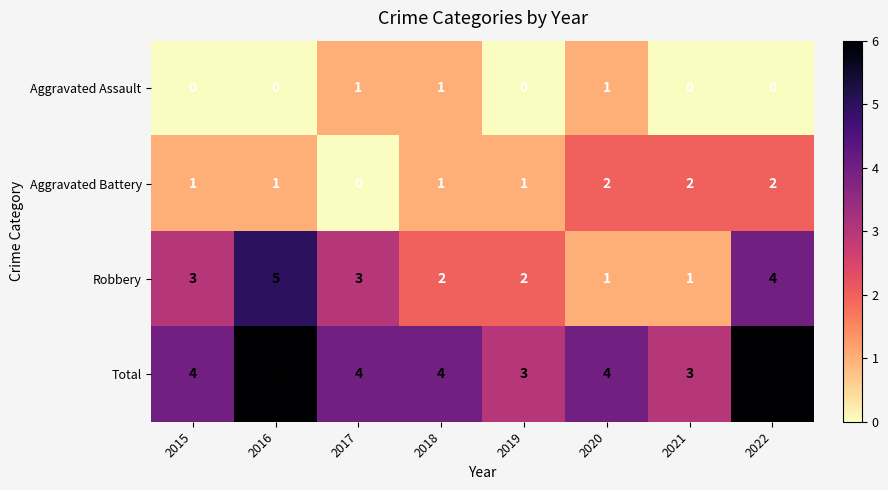

What is the approximate value of Total at 2020?

4